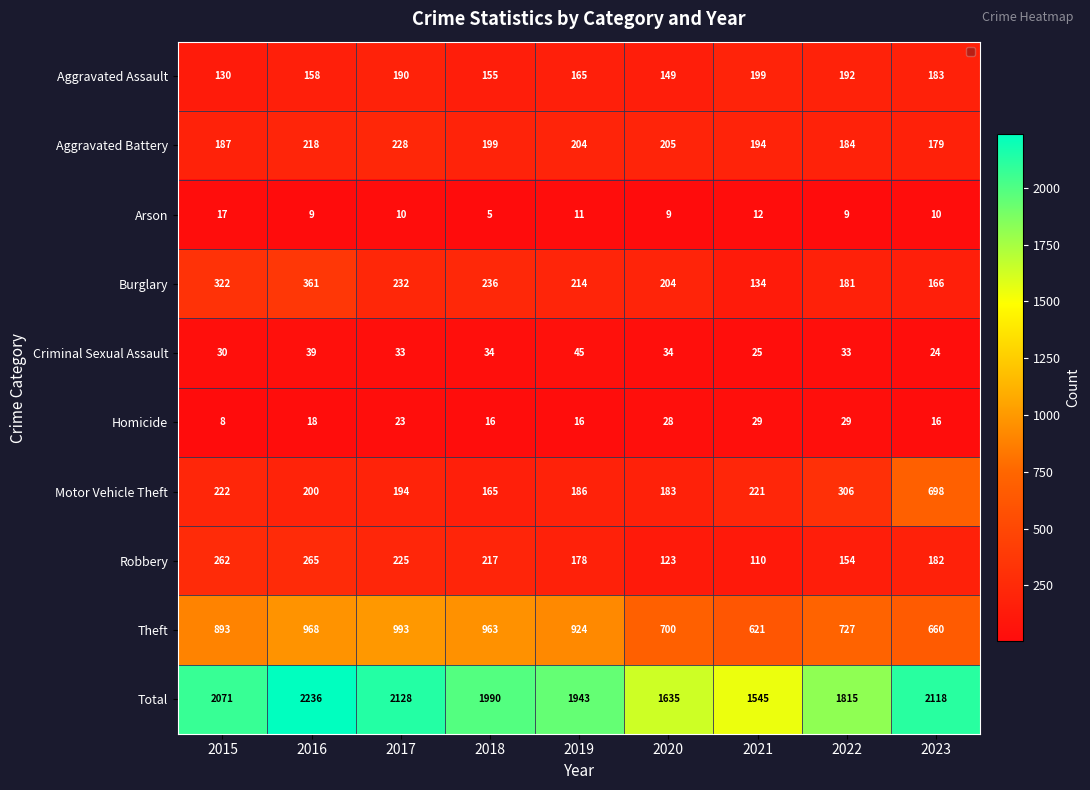

Which series has the widest spread of values?

Total